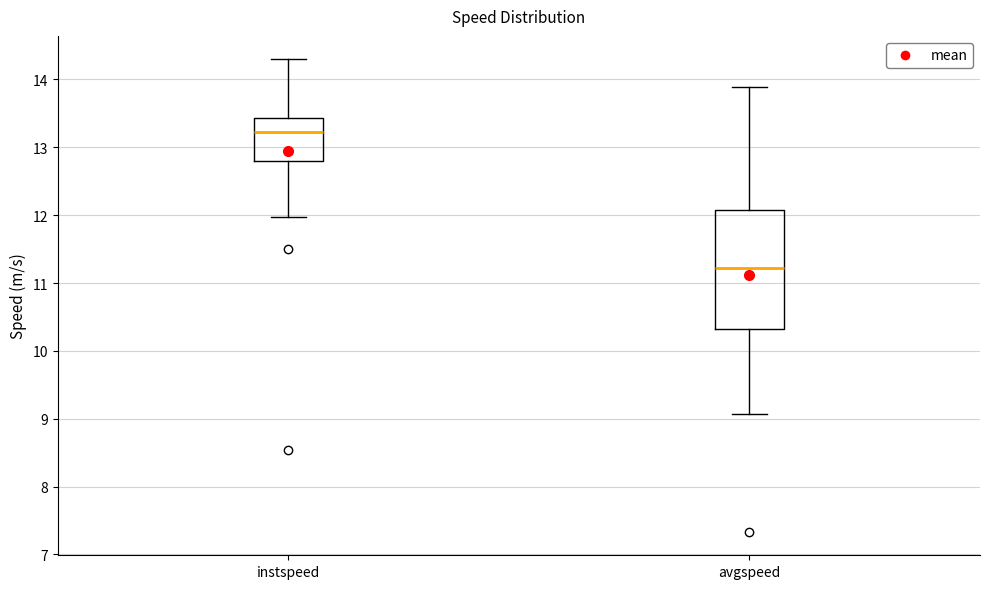

Reading left to right, transcribe this box plot: for each box, give where its median line is, the range the box spans, and where its two whiskers end, as read against the y-axis. The values are not printed on the chart, so give them approximately, as read against the axis.

instspeed: median 13.2, box 12.8 to 13.4, whiskers 12.0 to 14.3
avgspeed: median 11.2, box 10.3 to 12.1, whiskers 9.1 to 13.9